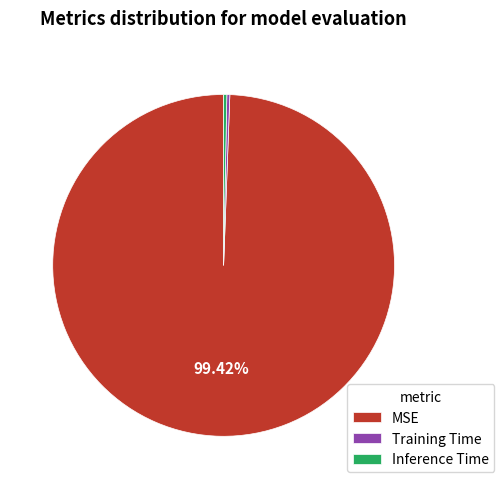

What is the majority slice?

MSE